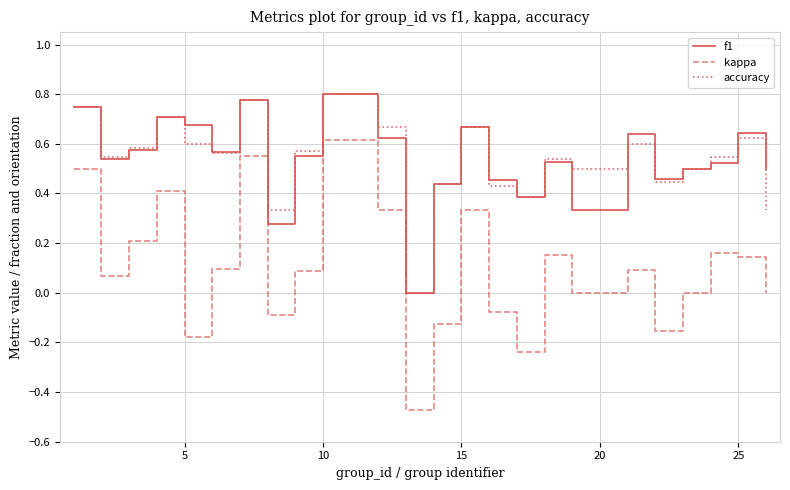

Which series has the widest spread of values?

kappa